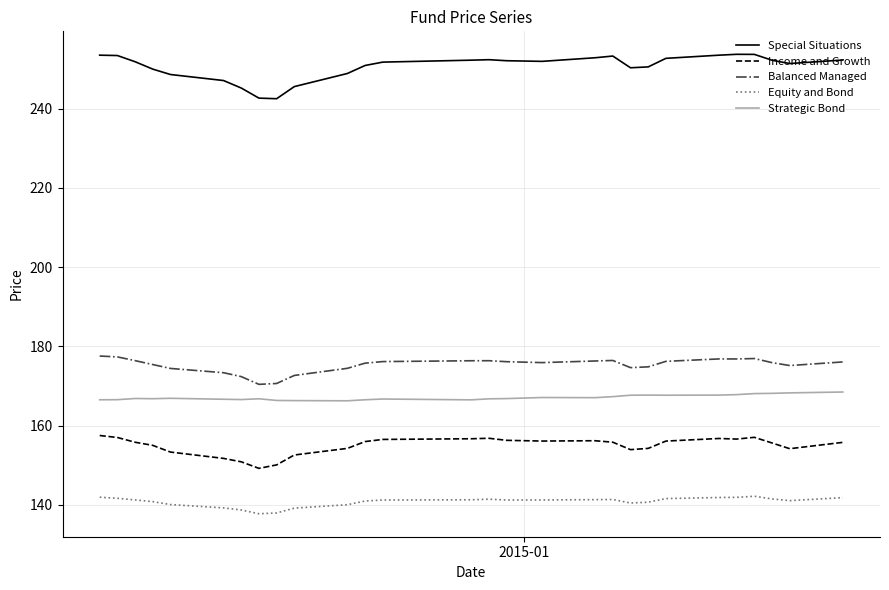

Which series has the widest spread of values?

Special Situations